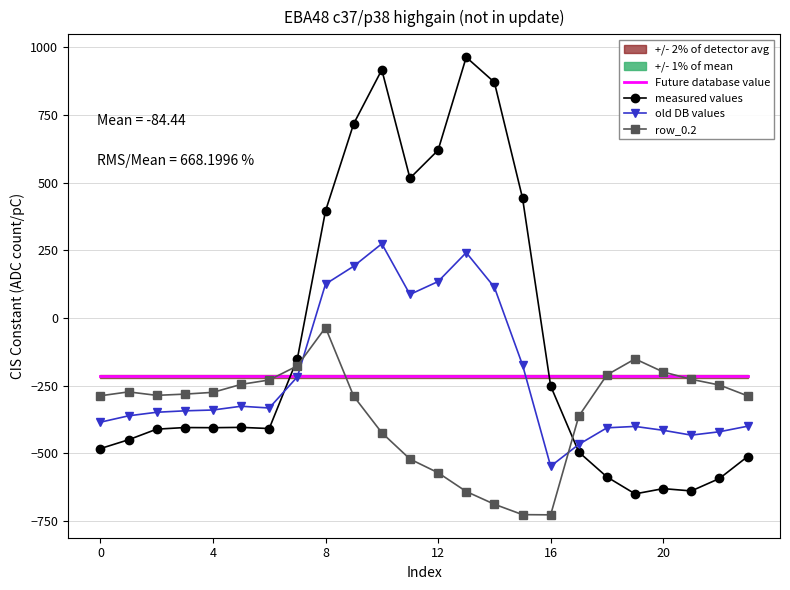

List the labels in order of row_0.0 value, smallest first.

19, 21, 20, 22, 18, 23, 17, 0, 1, 2, 6, 4, 3, 5, 16, 7, 8, 15, 11, 12, 9, 14, 10, 13